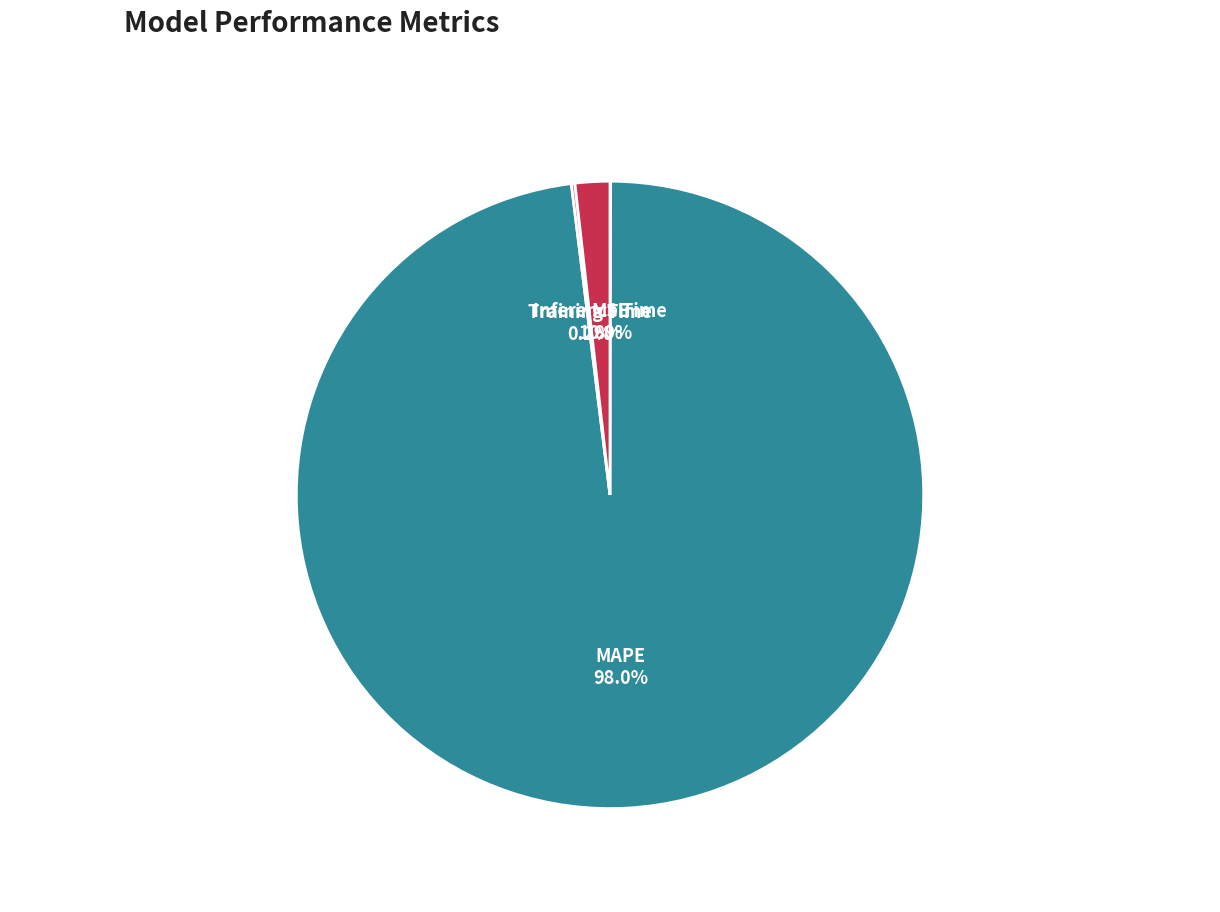

Is there any slice that represents more than half of the pie?

Yes